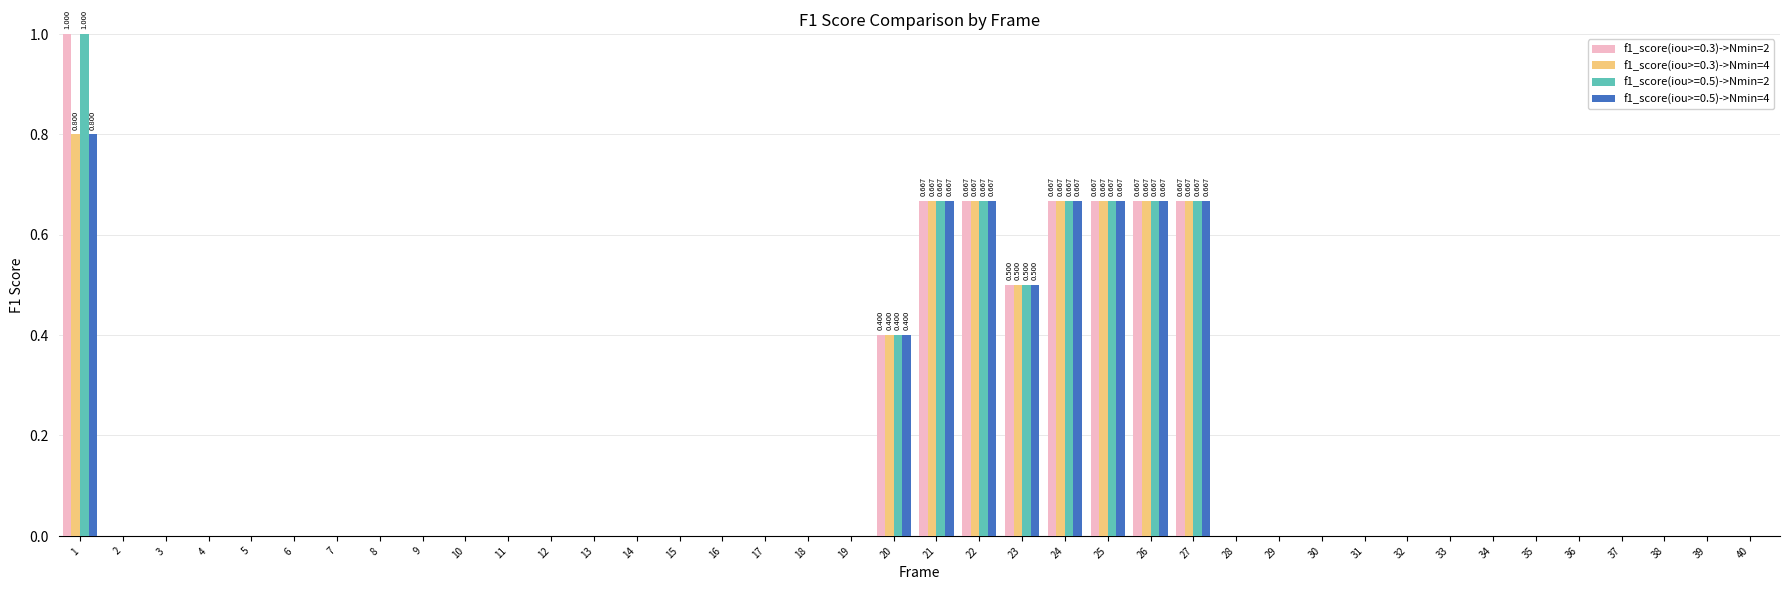

Between 9 and 30, which series saw the biggest shift?

f1_score(iou>=0.3)->Nmin=2